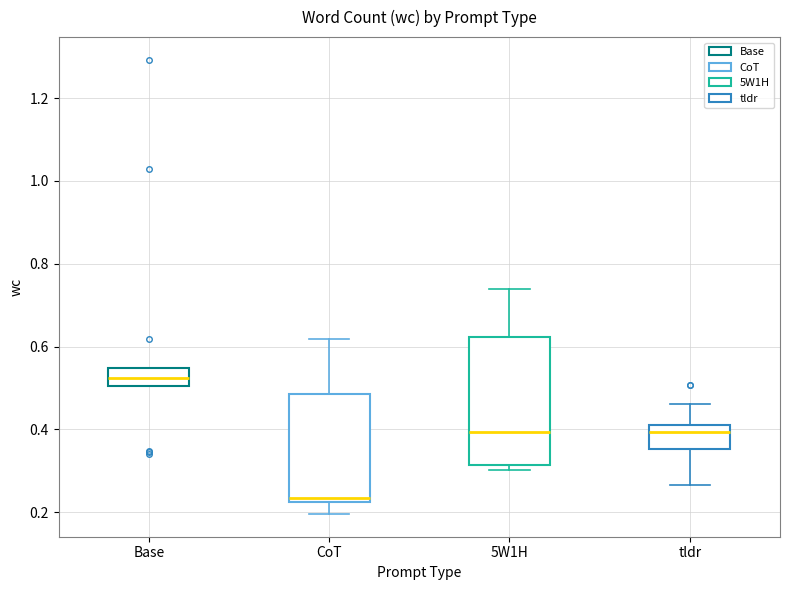

Which box is the tallest, from its lower edge to its upper edge?

5W1H